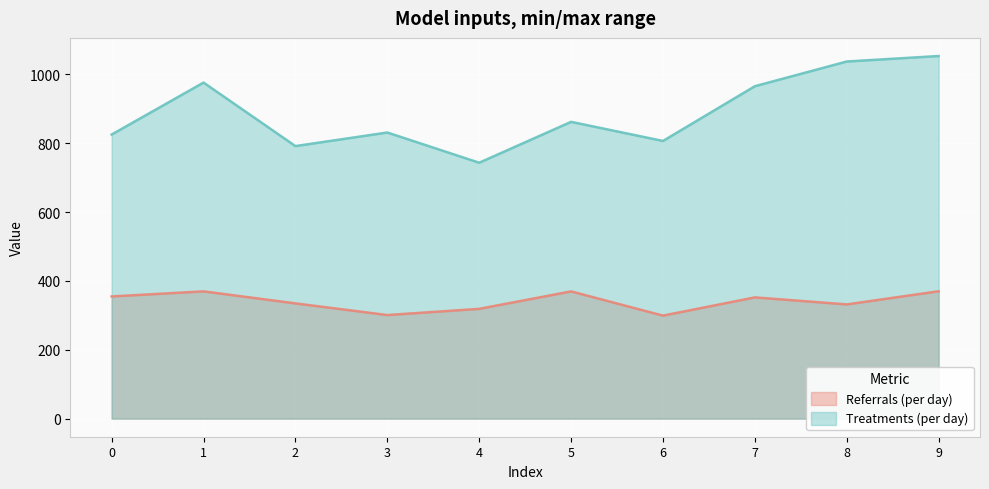

At which label does Treatments (per day) first exceed 862?

1